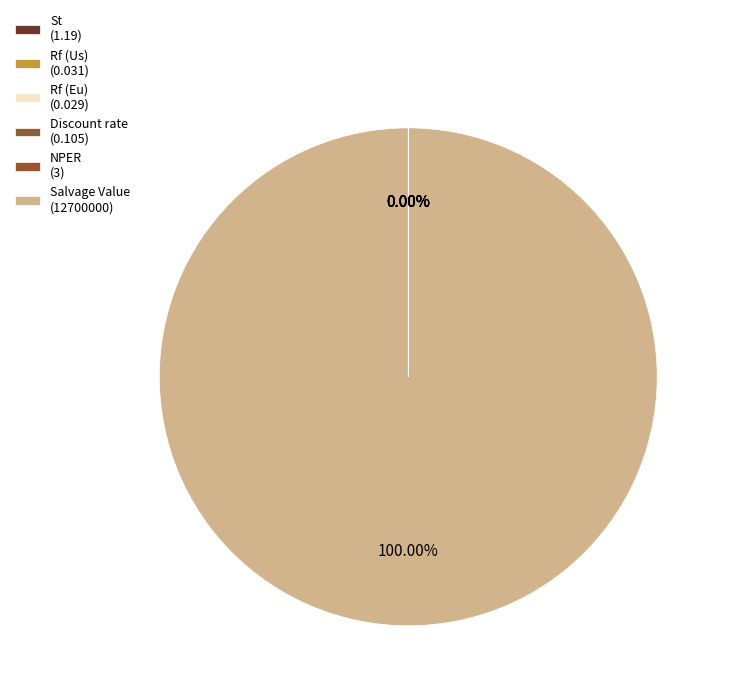

Is it true that Rf (Us) is 0% of the pie?

True